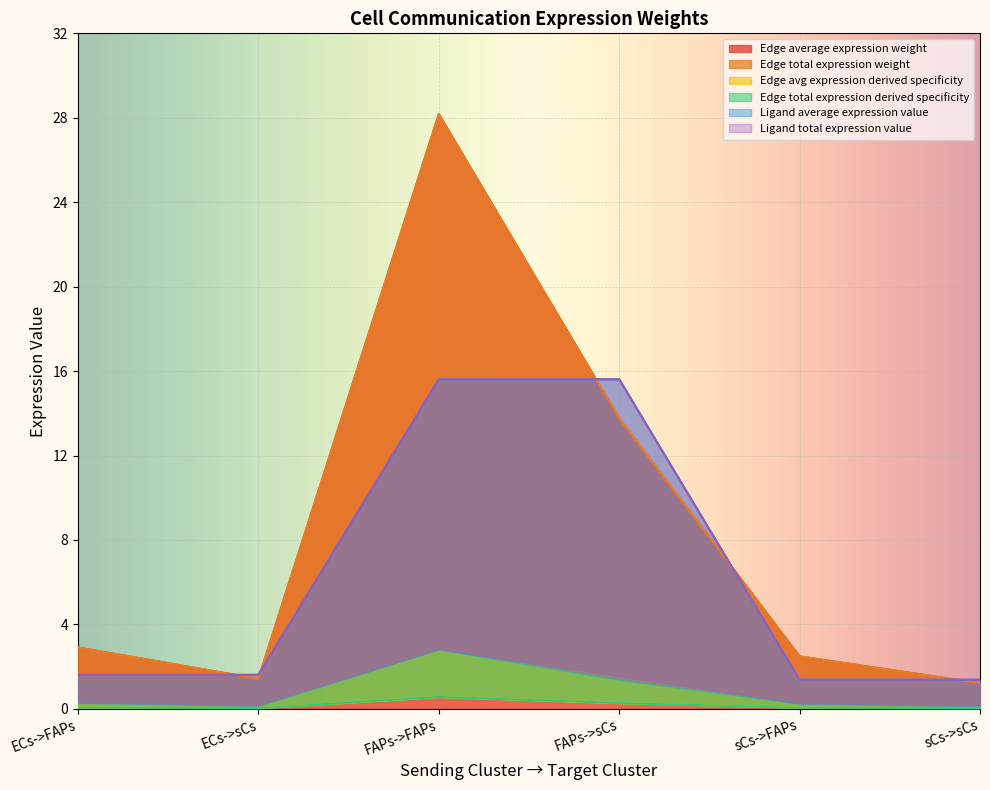

What is the lowest value of the Ligand average expression value series?

1.4